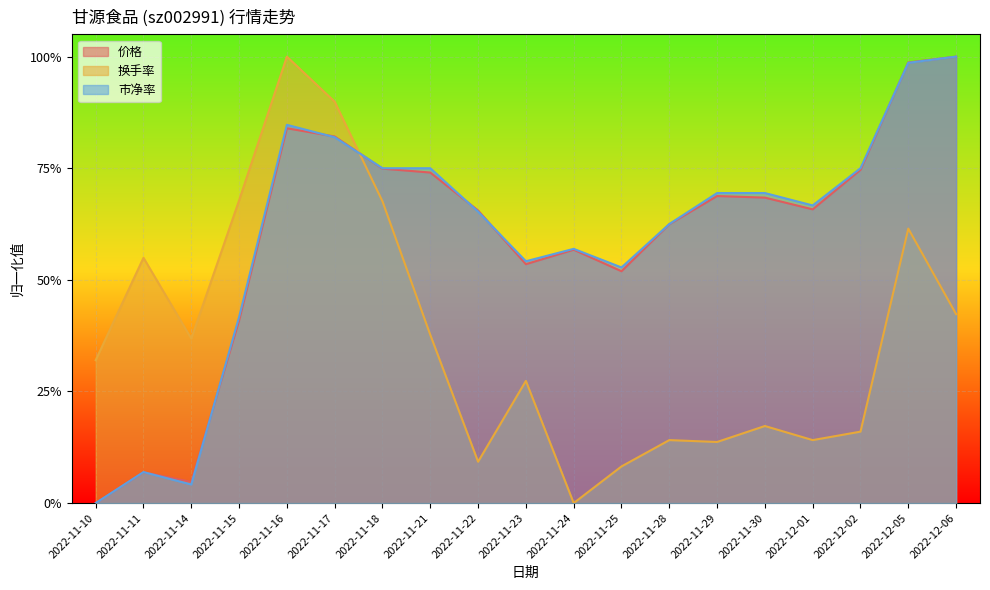

Which category has the highest value in the 价格 series?

2022-12-06